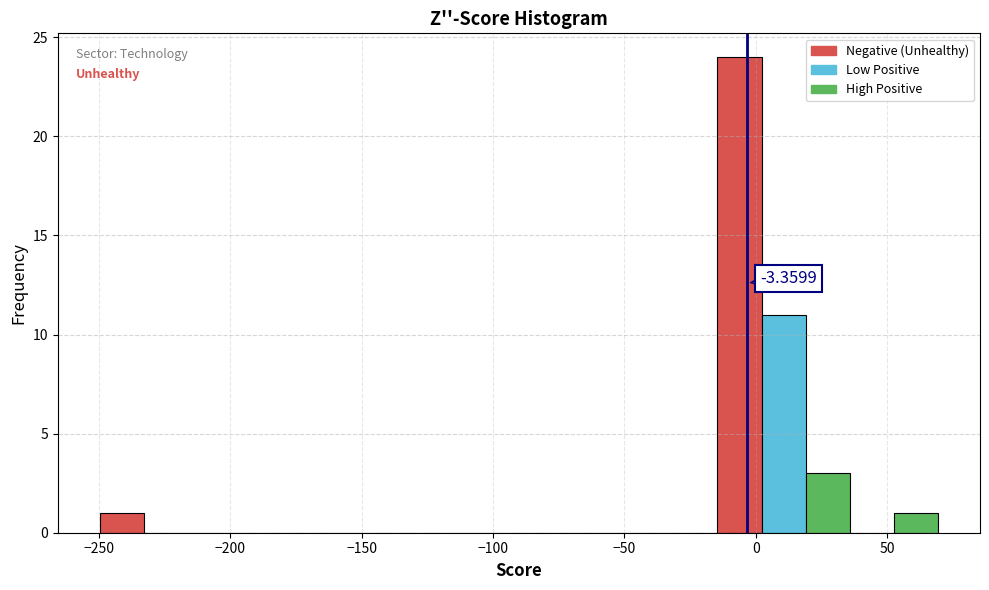

Read against the x-axis, roughly where is the centre of the tallest bar?

-5